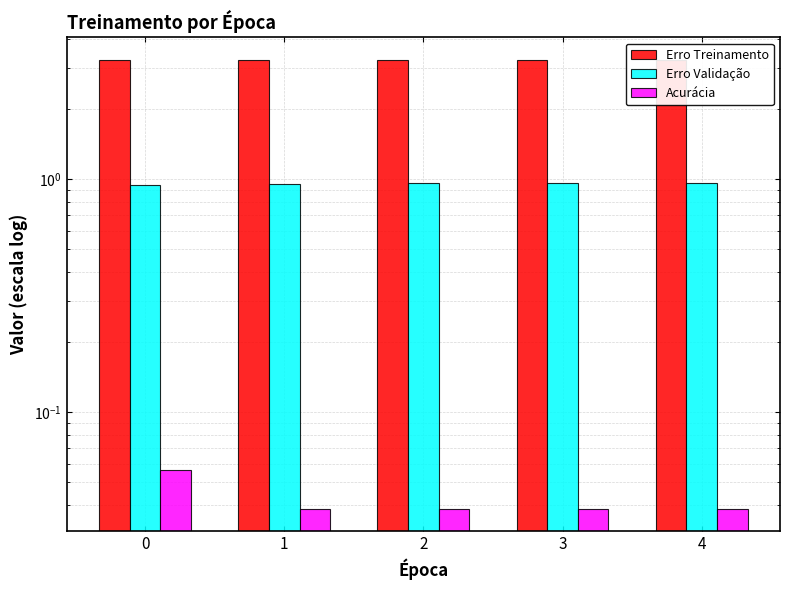

Rank the series at 1 from lowest to highest value.

Acurácia, Erro Validação, Erro Treinamento